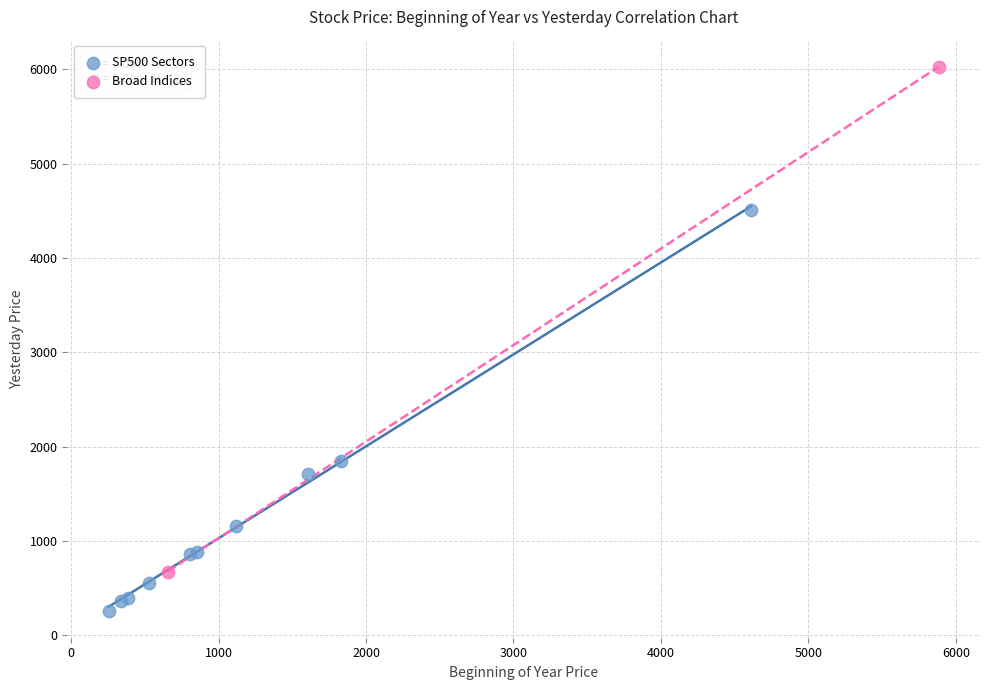

Which series reaches the maximum Y coordinate?

Broad Indices